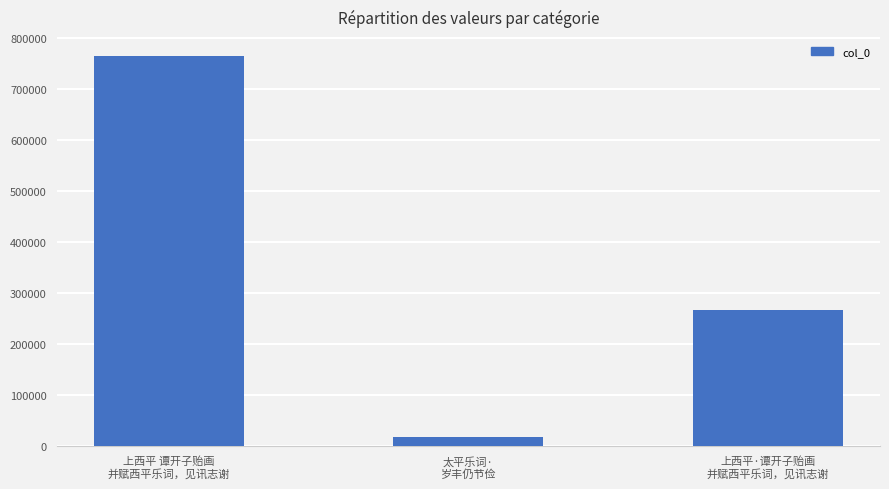

What is the minimum value shown in the chart?

18311